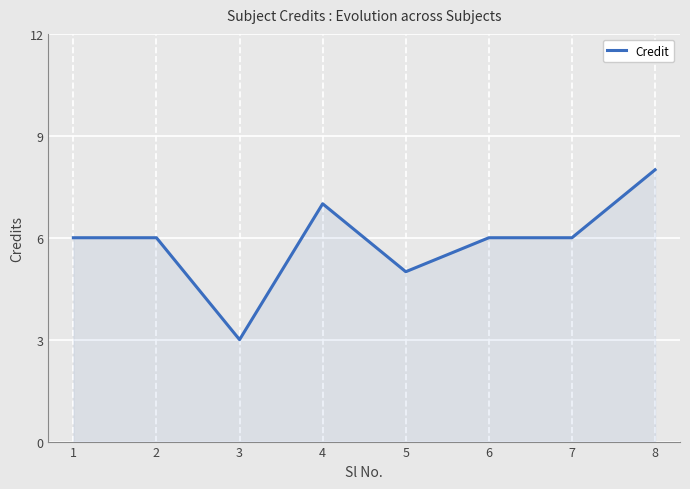

What is the sum of all values?

47